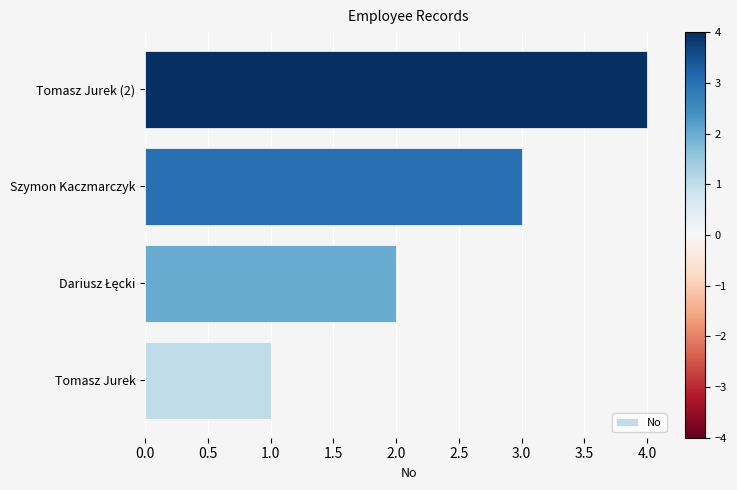

Which label corresponds to the largest value in the chart?

Tomasz Jurek (2)